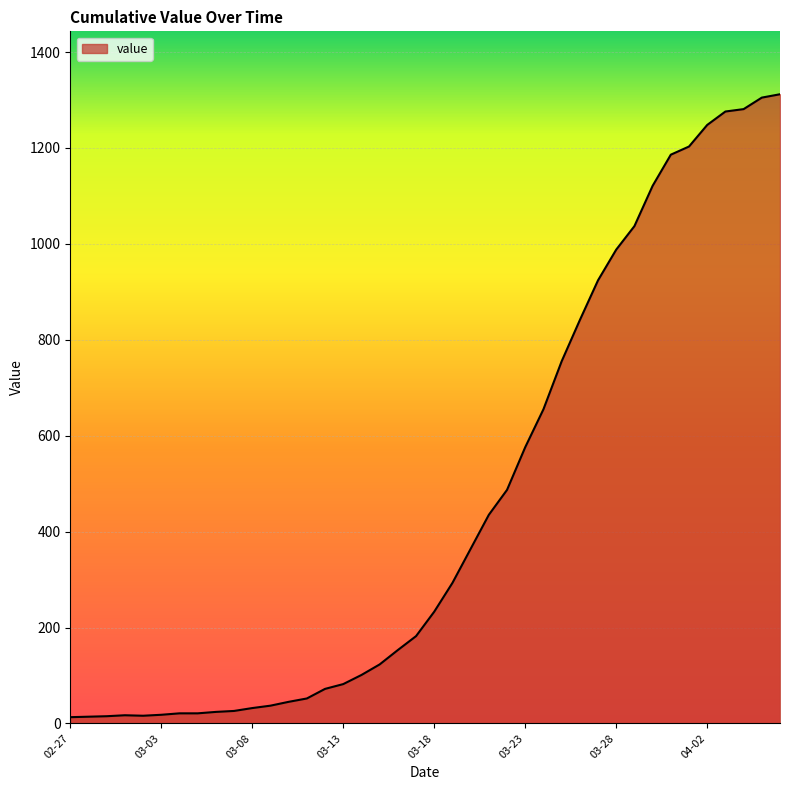

What is the greatest value displayed?

1312